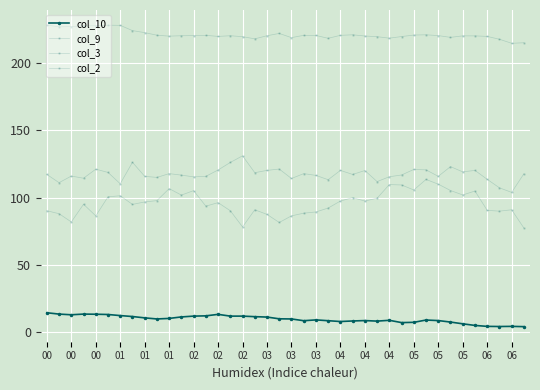

How many lines are shown in the chart?

4